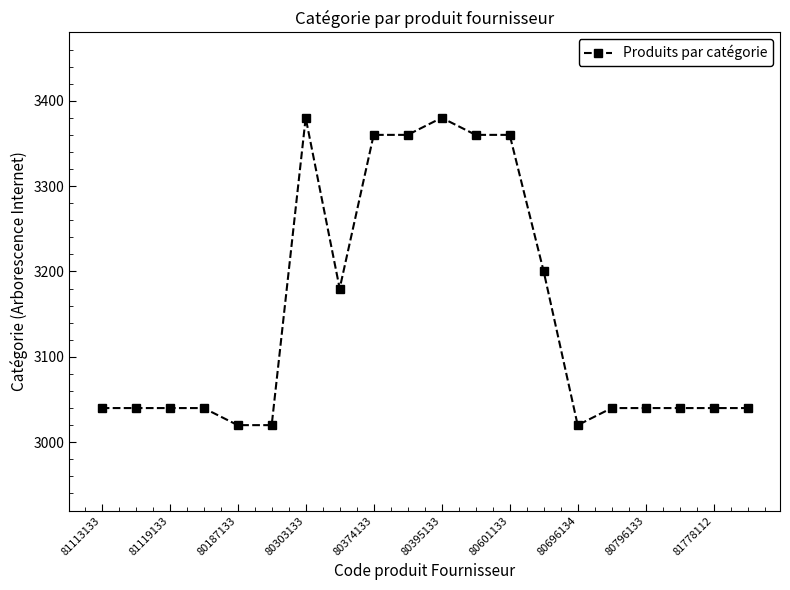

What is the difference between the maximum and second lowest values?

360